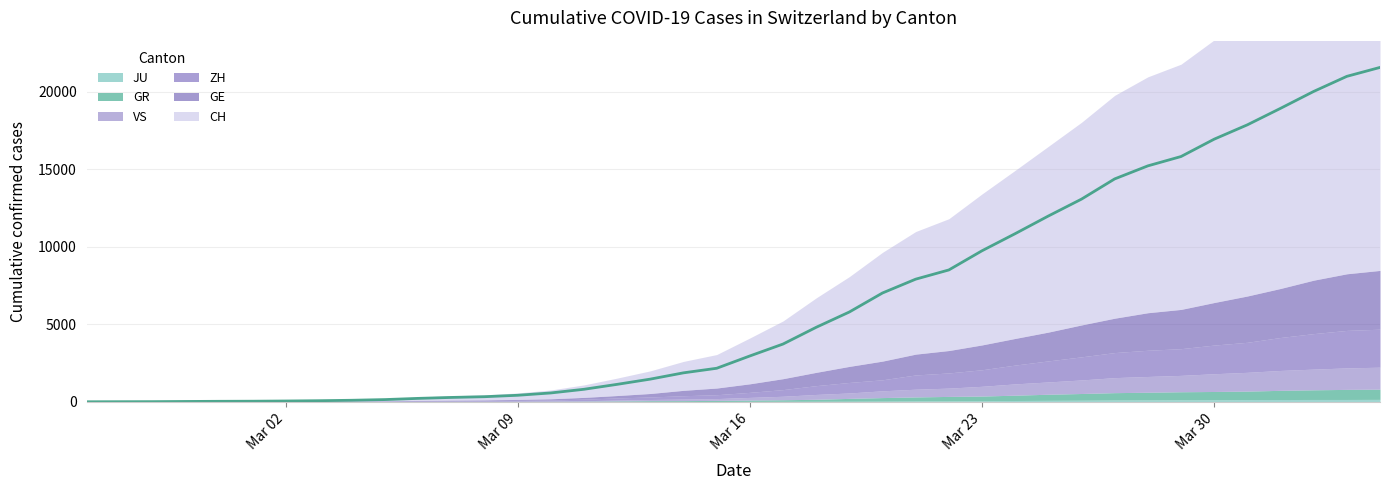

Reading left to right, extract all data points from this chart.

CH: 2020-02-25=0	2020-02-26=4	2020-02-27=8	2020-02-28=20	2020-02-29=30	2020-03-01=36	2020-03-02=50	2020-03-03=69	2020-03-04=97	2020-03-05=142	2020-03-06=219	2020-03-07=280	2020-03-08=327	2020-03-09=419	2020-03-10=569	2020-03-11=806	2020-03-12=1124	2020-03-13=1461	2020-03-14=1866	2020-03-15=2160	2020-03-16=2954	2020-03-17=3722	2020-03-18=4801	2020-03-19=5788	2020-03-20=7014	2020-03-21=7904	2020-03-22=8498	2020-03-23=9735	2020-03-24=10838	2020-03-25=11975	2020-03-26=13064	2020-03-27=14367	2020-03-28=15207	2020-03-29=15809	2020-03-30=16928	2020-03-31=17852	2020-04-01=18915	2020-04-02=20005	2020-04-03=20978	2020-04-04=21554
GE: 2020-02-25=0	2020-02-26=1	2020-02-27=1	2020-02-28=5	2020-02-29=9	2020-03-01=10	2020-03-02=11	2020-03-03=14	2020-03-04=16	2020-03-05=20	2020-03-06=30	2020-03-07=43	2020-03-08=45	2020-03-09=60	2020-03-10=79	2020-03-11=113	2020-03-12=154	2020-03-13=225	2020-03-14=347	2020-03-15=430	2020-03-16=551	2020-03-17=705	2020-03-18=857	2020-03-19=1035	2020-03-20=1204	2020-03-21=1342	2020-03-22=1445	2020-03-23=1600	2020-03-24=1717	2020-03-25=1856	2020-03-26=2057	2020-03-27=2215	2020-03-28=2419	2020-03-29=2530	2020-03-30=2743	2020-03-31=2984	2020-04-01=3160	2020-04-02=3445	2020-04-03=3650	2020-04-04=3788
ZH: 2020-02-25=0	2020-02-26=0	2020-02-27=2	2020-02-28=2	2020-02-29=6	2020-03-01=7	2020-03-02=10	2020-03-03=13	2020-03-04=15	2020-03-05=23	2020-03-06=29	2020-03-07=34	2020-03-08=40	2020-03-09=49	2020-03-10=62	2020-03-11=101	2020-03-12=140	2020-03-13=163	2020-03-14=218	2020-03-15=250	2020-03-16=326	2020-03-17=429	2020-03-18=568	2020-03-19=679	2020-03-20=711	2020-03-21=919	2020-03-22=978	2020-03-23=1067	2020-03-24=1213	2020-03-25=1357	2020-03-26=1489	2020-03-27=1616	2020-03-28=1690	2020-03-29=1722	2020-03-30=1848	2020-03-31=1936	2020-04-01=2125	2020-04-02=2289	2020-04-03=2417	2020-04-04=2450
GR: 2020-02-25=0	2020-02-26=2	2020-02-27=2	2020-02-28=6	2020-02-29=6	2020-03-01=6	2020-03-02=9	2020-03-03=9	2020-03-04=12	2020-03-05=14	2020-03-06=16	2020-03-07=17	2020-03-08=18	2020-03-09=18	2020-03-10=22	2020-03-11=31	2020-03-12=43	2020-03-13=53	2020-03-14=56	2020-03-15=71	2020-03-16=84	2020-03-17=101	2020-03-18=128	2020-03-19=182	2020-03-20=226	2020-03-21=258	2020-03-22=284	2020-03-23=300	2020-03-24=343	2020-03-25=393	2020-03-26=433	2020-03-27=474	2020-03-28=495	2020-03-29=519	2020-03-30=535	2020-03-31=547	2020-04-01=592	2020-04-02=622	2020-04-03=649	2020-04-04=657
VS: 2020-02-25=0	2020-02-26=0	2020-02-27=0	2020-02-28=1	2020-02-29=1	2020-03-01=2	2020-03-02=3	2020-03-03=3	2020-03-04=4	2020-03-05=5	2020-03-06=6	2020-03-07=7	2020-03-08=12	2020-03-09=17	2020-03-10=22	2020-03-11=30	2020-03-12=53	2020-03-13=76	2020-03-14=98	2020-03-15=115	2020-03-16=172	2020-03-17=225	2020-03-18=312	2020-03-19=349	2020-03-20=436	2020-03-21=498	2020-03-22=535	2020-03-23=628	2020-03-24=728	2020-03-25=793	2020-03-26=874	2020-03-27=968	2020-03-28=1017	2020-03-29=1055	2020-03-30=1144	2020-03-31=1211	2020-04-01=1282	2020-04-02=1334	2020-04-03=1385	2020-04-04=1418
JU: 2020-02-25=0	2020-02-26=0	2020-02-27=1	2020-02-28=1	2020-02-29=1	2020-03-01=1	2020-03-02=1	2020-03-03=2	2020-03-04=2	2020-03-05=4	2020-03-06=4	2020-03-07=5	2020-03-08=5	2020-03-09=7	2020-03-10=7	2020-03-11=7	2020-03-12=12	2020-03-13=17	2020-03-14=18	2020-03-15=19	2020-03-16=25	2020-03-17=29	2020-03-18=32	2020-03-19=36	2020-03-20=44	2020-03-21=54	2020-03-22=61	2020-03-23=69	2020-03-24=82	2020-03-25=92	2020-03-26=100	2020-03-27=114	2020-03-28=119	2020-03-29=127	2020-03-30=128	2020-03-31=140	2020-04-01=145	2020-04-02=149	2020-04-03=149	2020-04-04=154